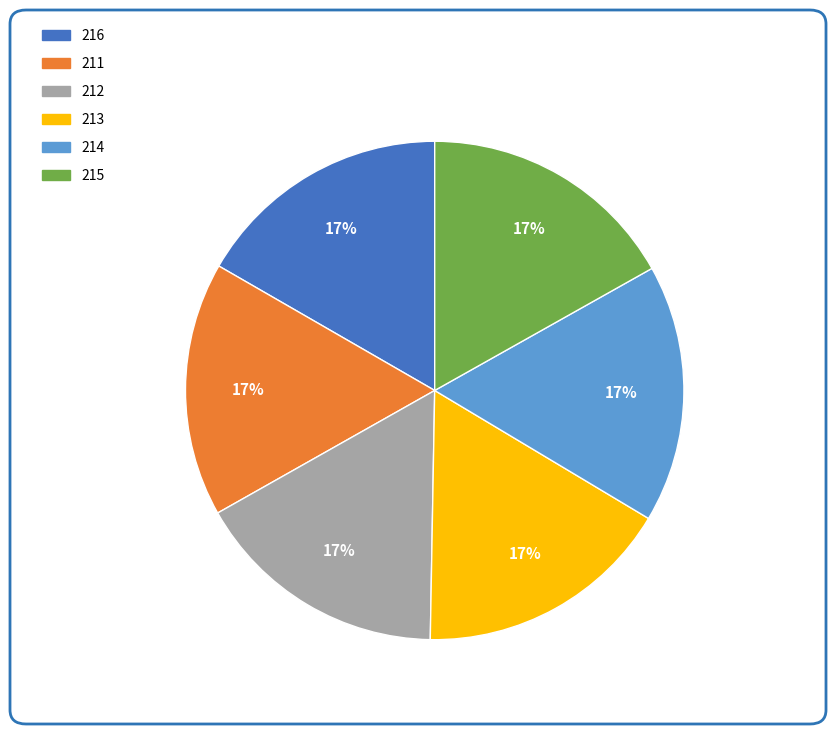

The 214 slice represents 17% of the pie. True or false?

True